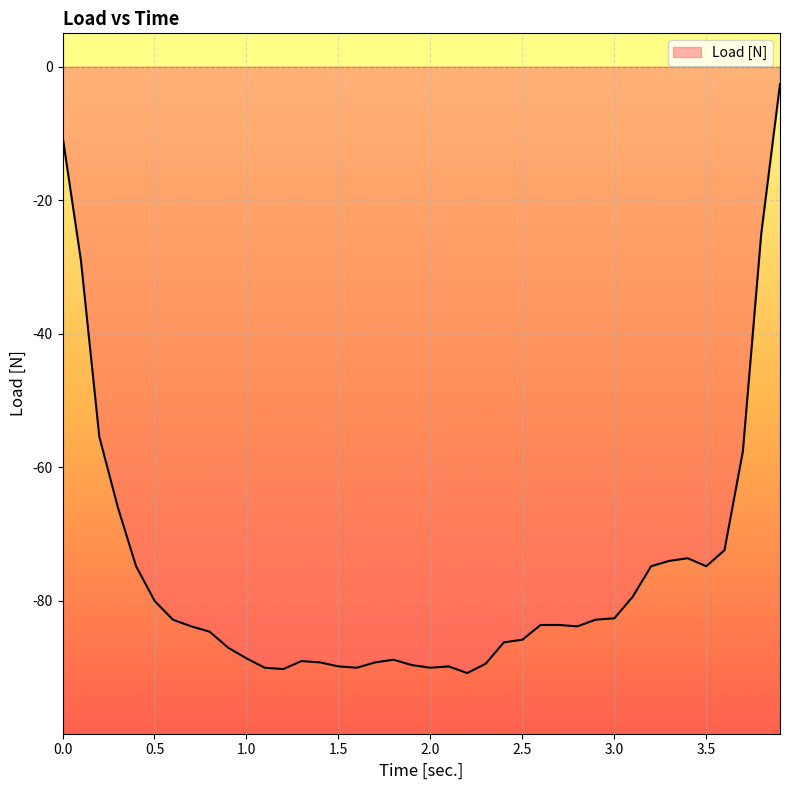

What is the difference between the maximum and minimum values?

88.2